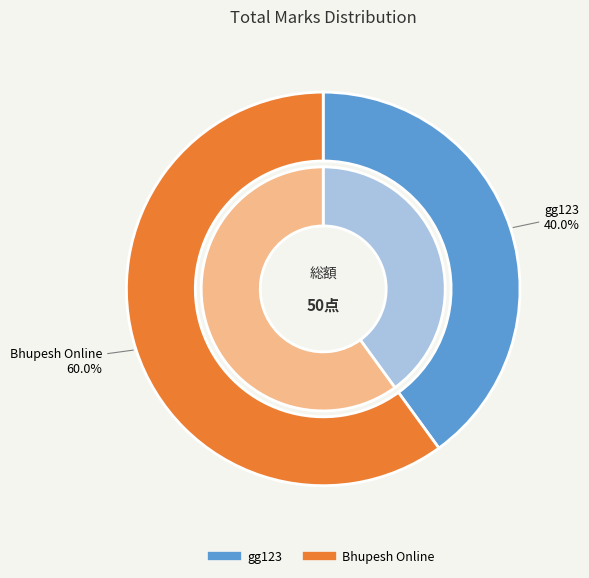

Which slice is the largest?

Bhupesh Online